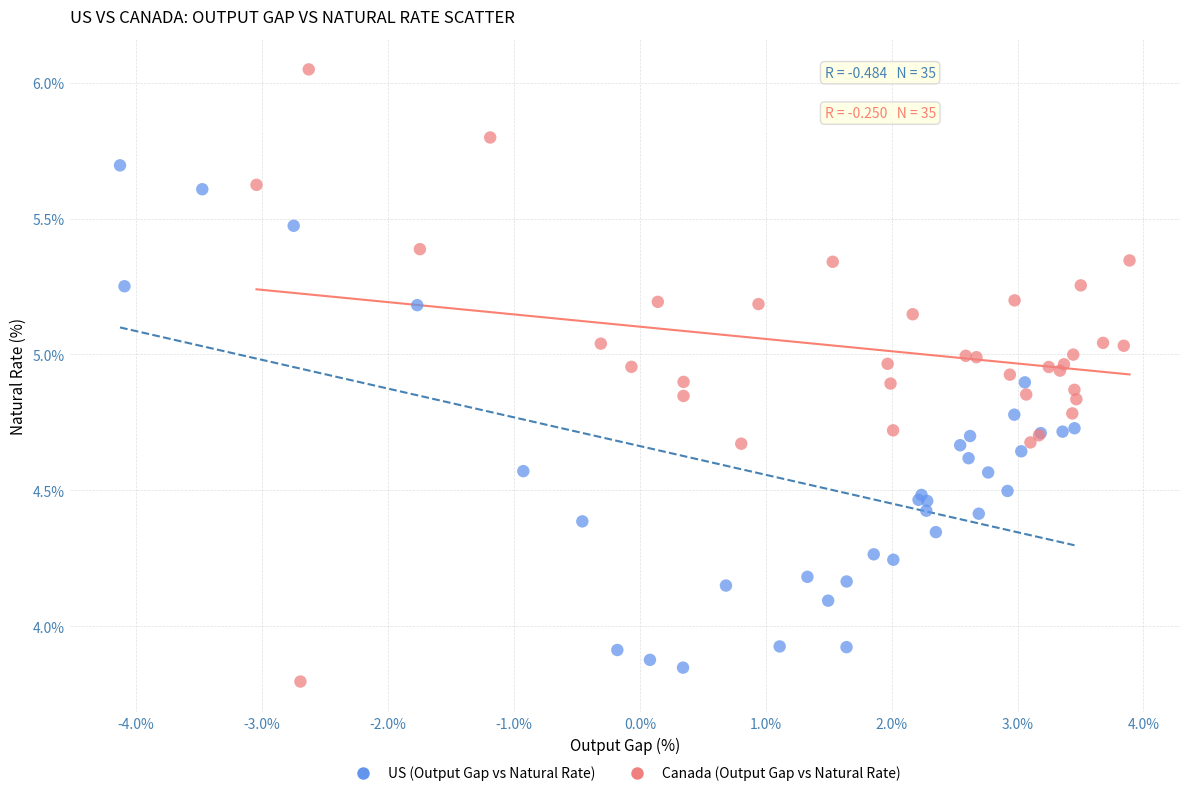

What are all the series names shown in the legend?

US (Output Gap vs Natural Rate), Canada (Output Gap vs Natural Rate)